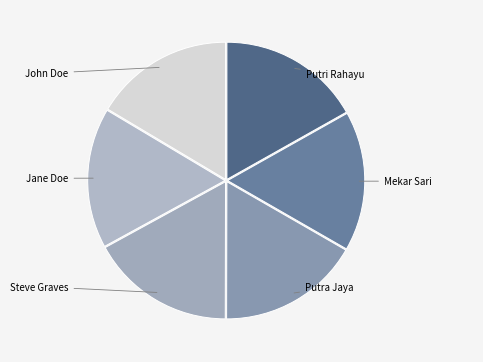

How many slices are in this pie chart?

6